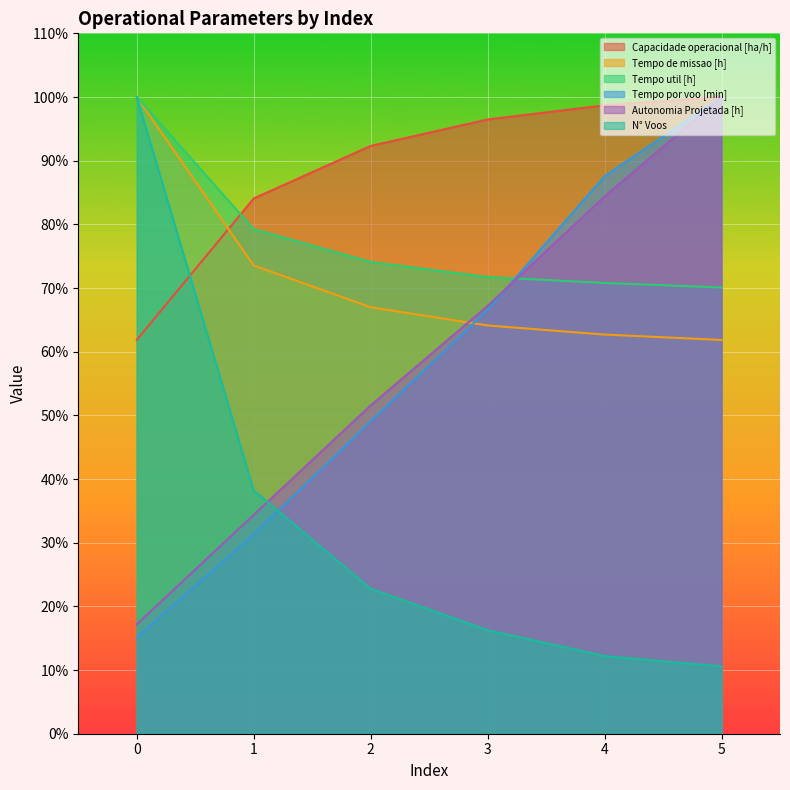

List the series in order of their peak value, highest first.

Capacidade operacional [ha/h], Tempo de missao [h], Tempo util [h], Tempo por voo [min], Autonomia Projetada [h], N° Voos